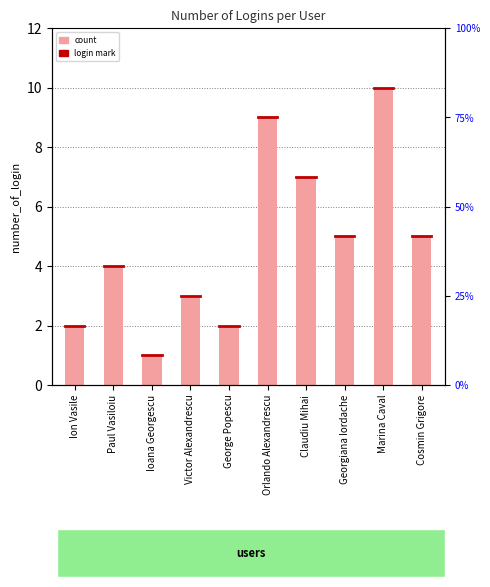

What is the change in value from Ioana Georgescu to George Popescu?

+1